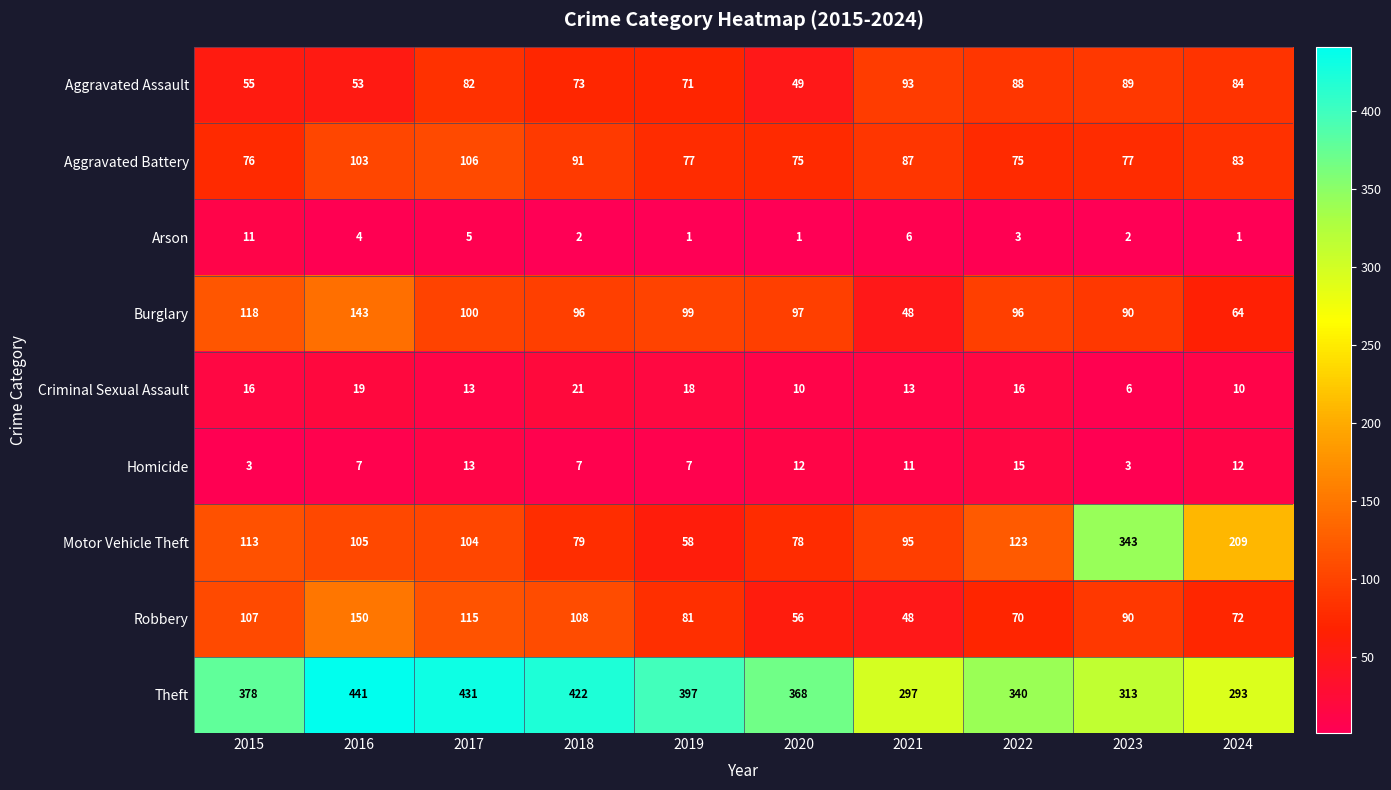

Which series changed the most between 2015 and 2016?

Theft